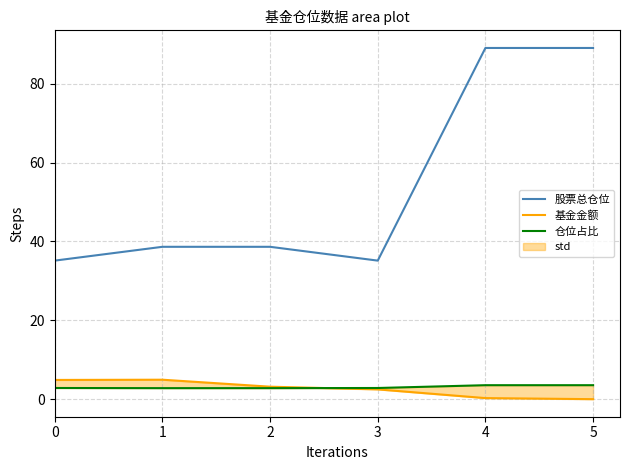

Which series has the widest spread of values?

股票总仓位